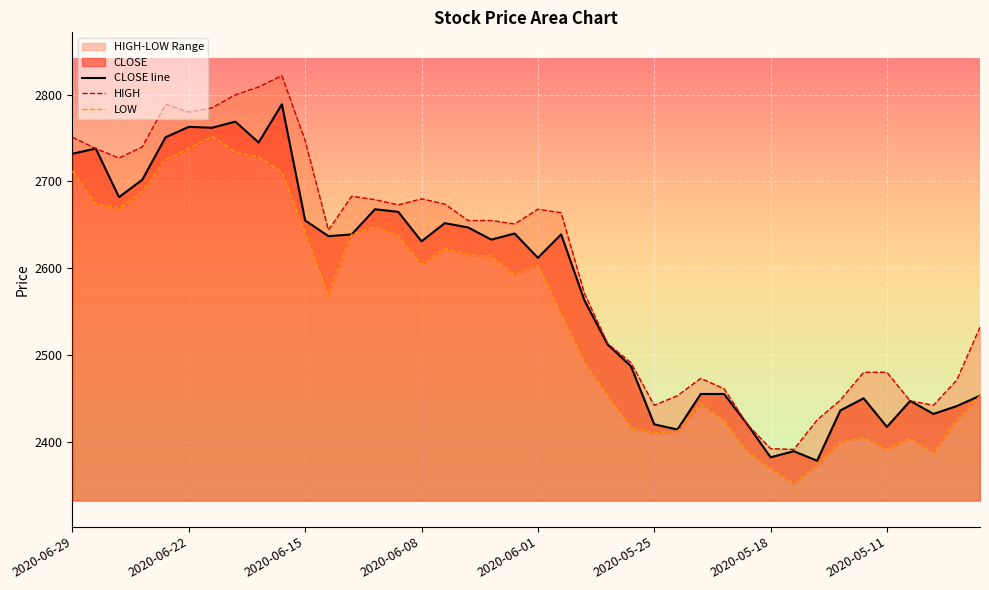

At which label does HIGH first exceed 2655?

2020-06-29